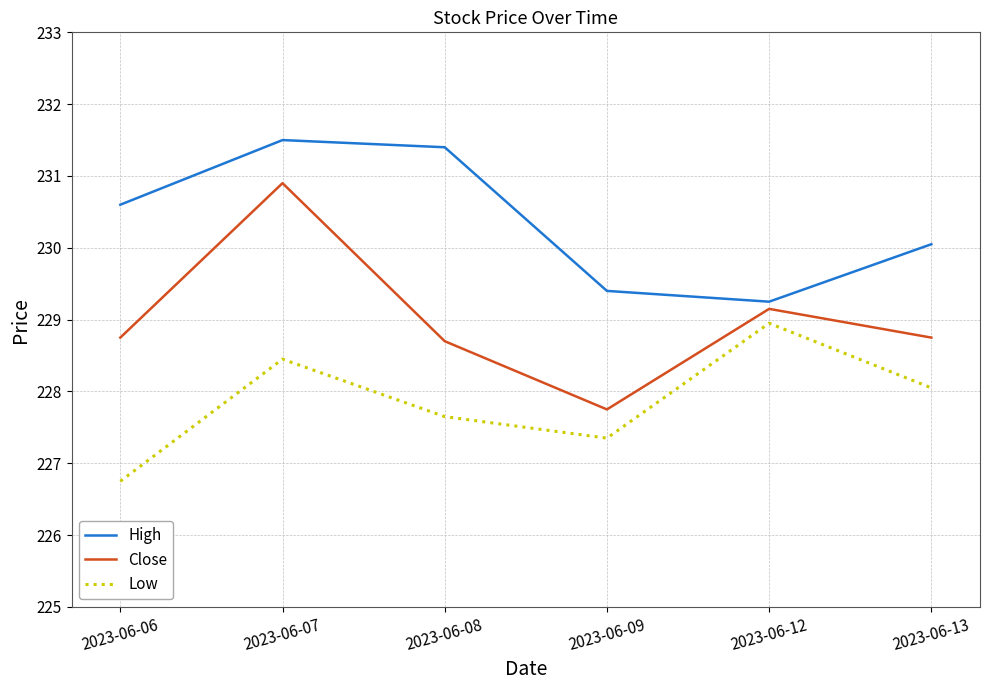

How many interior local peaks does the High series have?

1